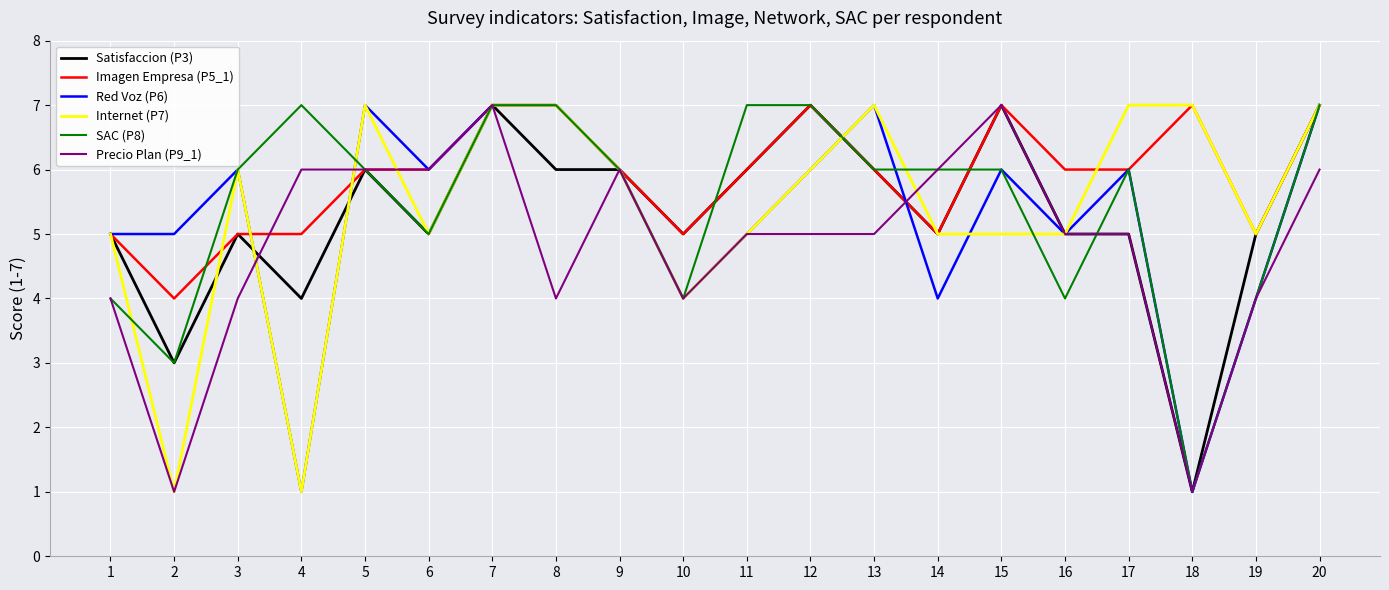

Reading left to right, what are all the values shown in this chart?

Satisfaccion (P3): 1=5	2=3	3=5	4=4	5=6	6=5	7=7	8=6	9=6	10=5	11=6	12=7	13=6	14=5	15=7	16=5	17=5	18=1	19=5	20=7
Imagen Empresa (P5_1): 1=5	2=4	3=5	4=5	5=6	6=6	7=7	8=7	9=6	10=5	11=6	12=7	13=6	14=5	15=7	16=6	17=6	18=7	19=5	20=7
Red Voz (P6): 1=5	2=5	3=6	4=1	5=7	6=6	7=7	8=7	9=6	10=4	11=5	12=6	13=7	14=4	15=6	16=5	17=6	18=1	19=4	20=7
Internet (P7): 1=5	2=1	3=6	4=1	5=7	6=5	7=7	8=7	9=6	10=4	11=5	12=6	13=7	14=5	15=5	16=5	17=7	18=7	19=5	20=7
SAC (P8): 1=4	2=3	3=6	4=7	5=6	6=5	7=7	8=7	9=6	10=4	11=7	12=7	13=6	14=6	15=6	16=4	17=6	18=1	19=4	20=7
Precio Plan (P9_1): 1=4	2=1	3=4	4=6	5=6	6=6	7=7	8=4	9=6	10=4	11=5	12=5	13=5	14=6	15=7	16=5	17=5	18=1	19=4	20=6